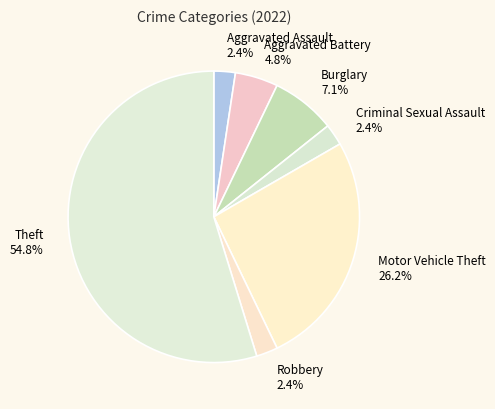

True or false: Motor Vehicle Theft accounts for 16% of the total.

False